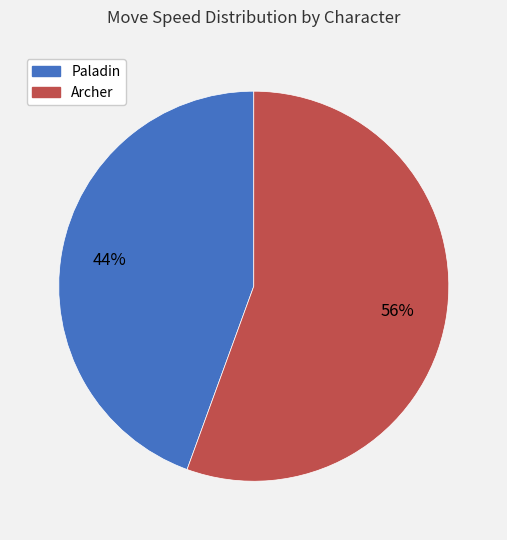

Which slice is the largest?

Archer